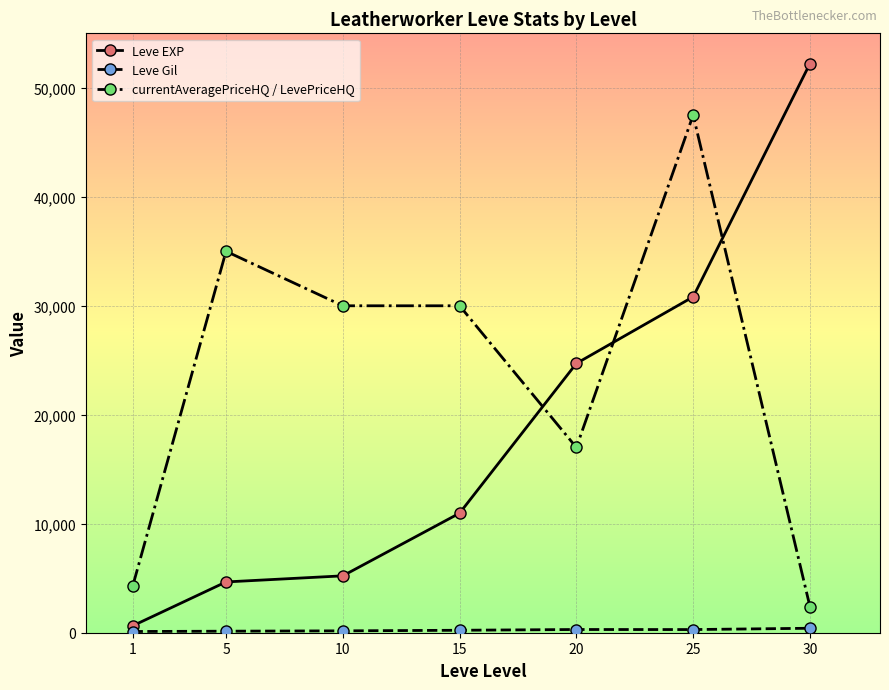

At which category is the sum across all series the highest?

25